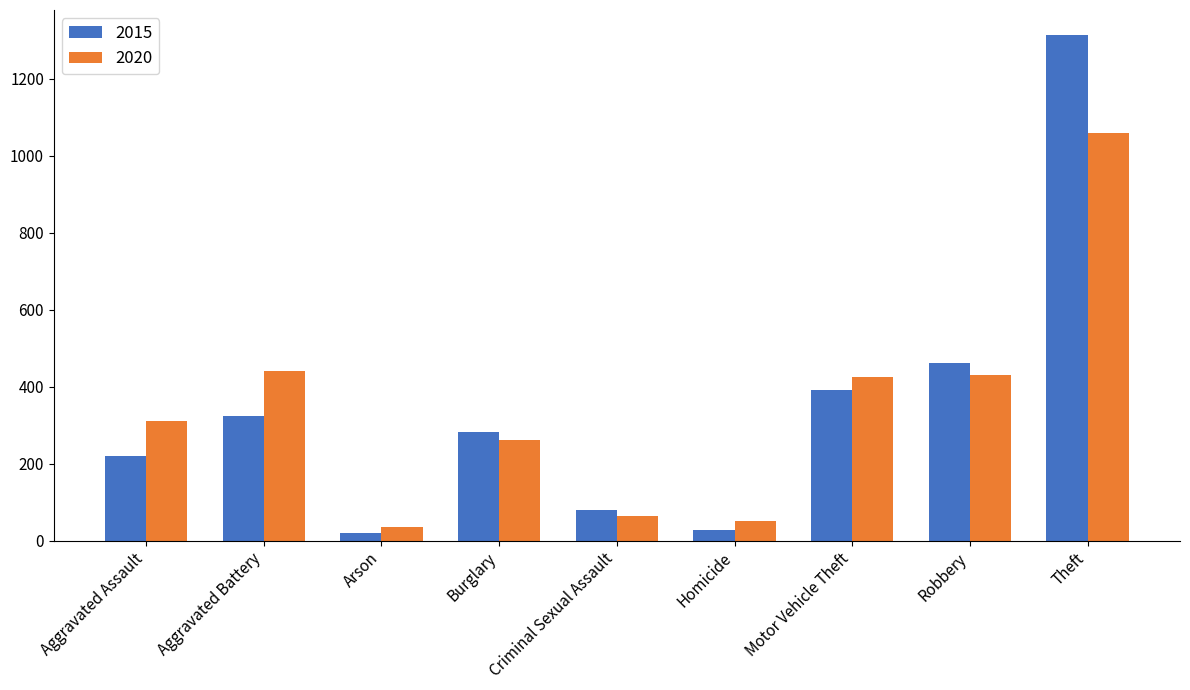

Where is 2015 nearest to the value 667?

Robbery